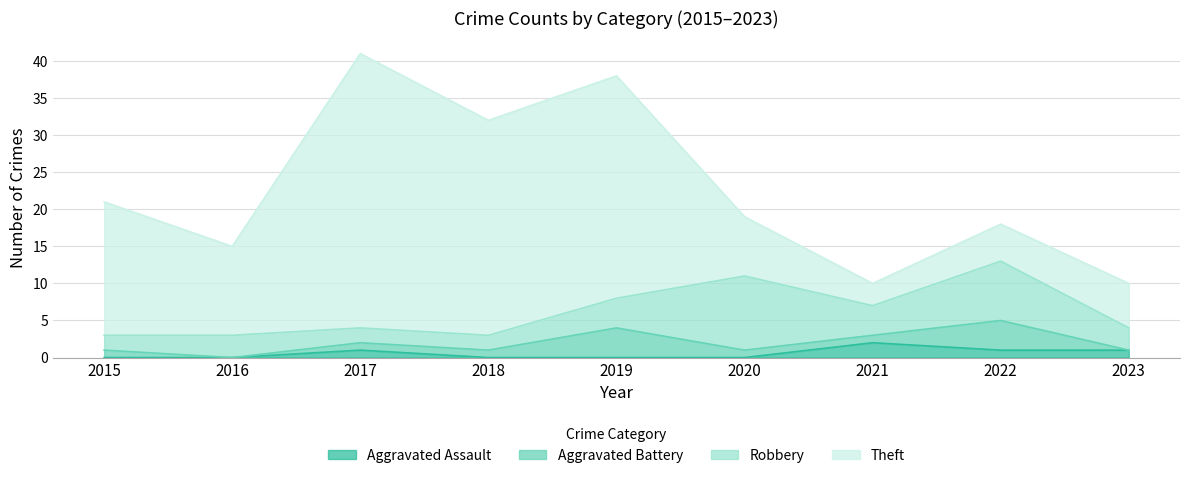

Which category has the lowest value in the Aggravated Battery series?

2016